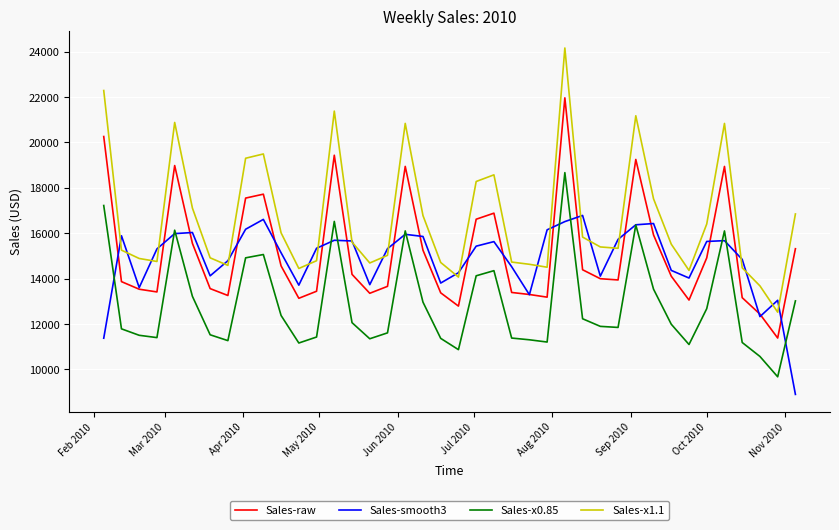

Rank the series by their maximum value, from highest to lowest.

Sales-x1.1, Sales-raw, Sales-x0.85, Sales-smooth3